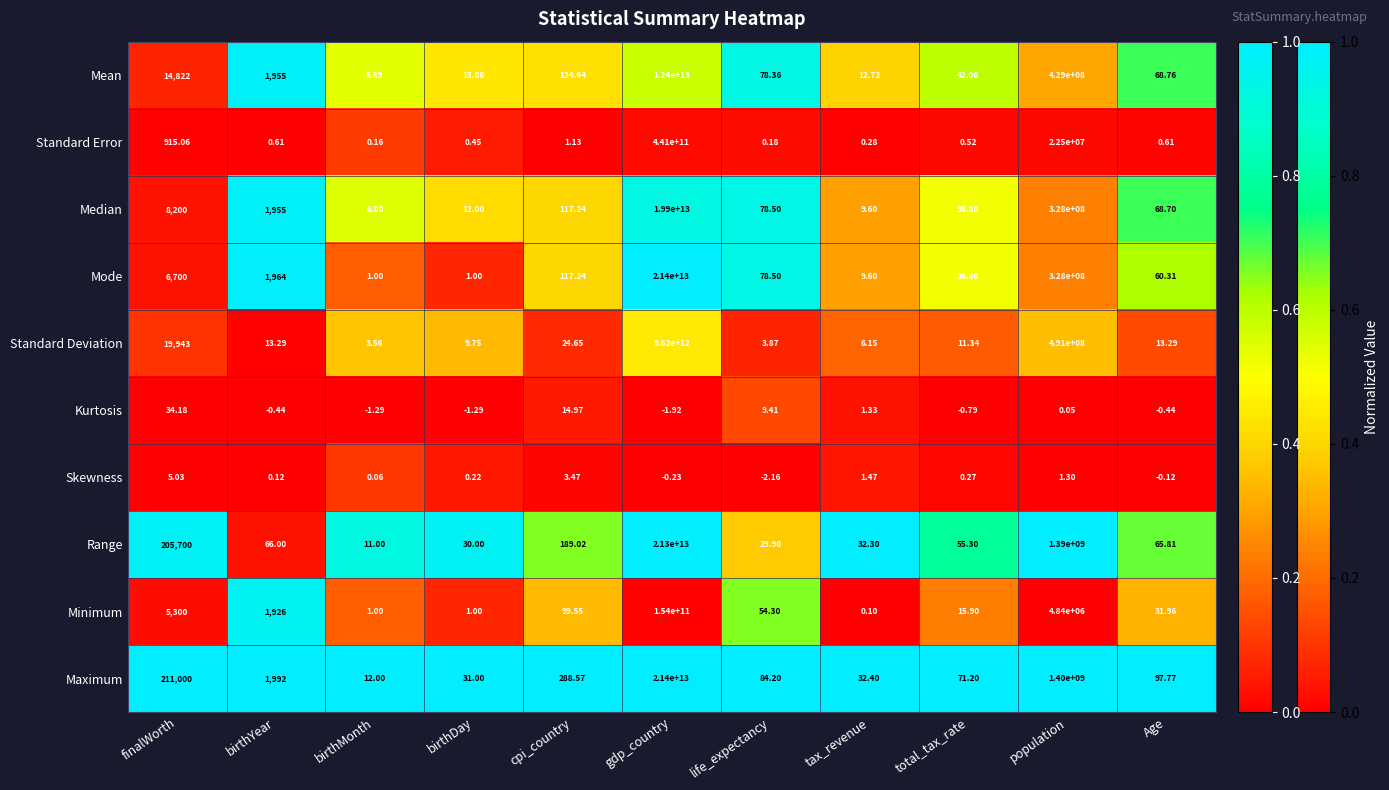

Which series has the widest spread of values?

Mode